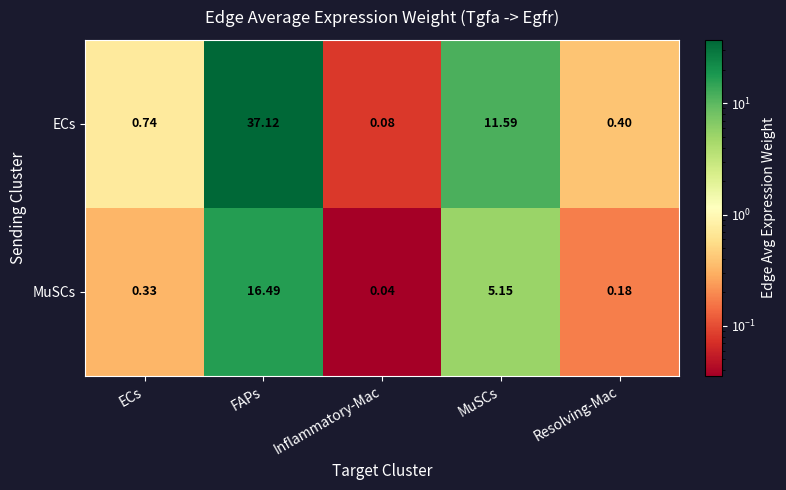

Which series has the widest spread of values?

ECs